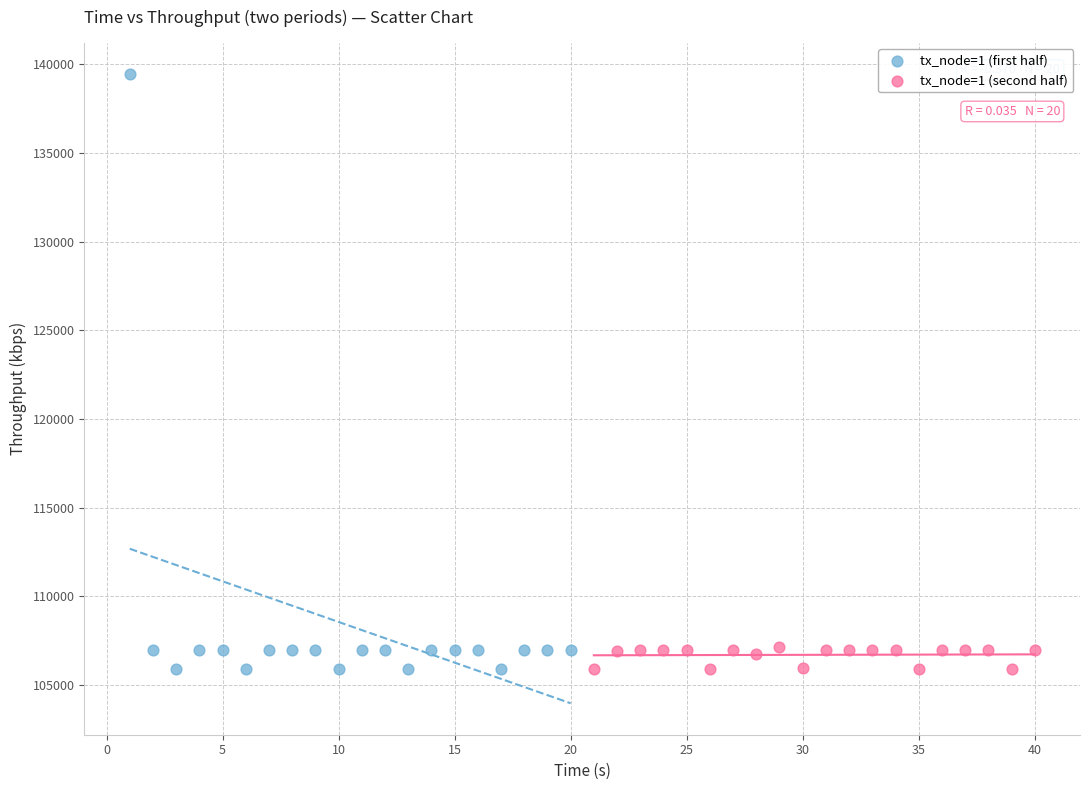

Which series reaches the maximum Y coordinate?

tx_node=1 (first half)